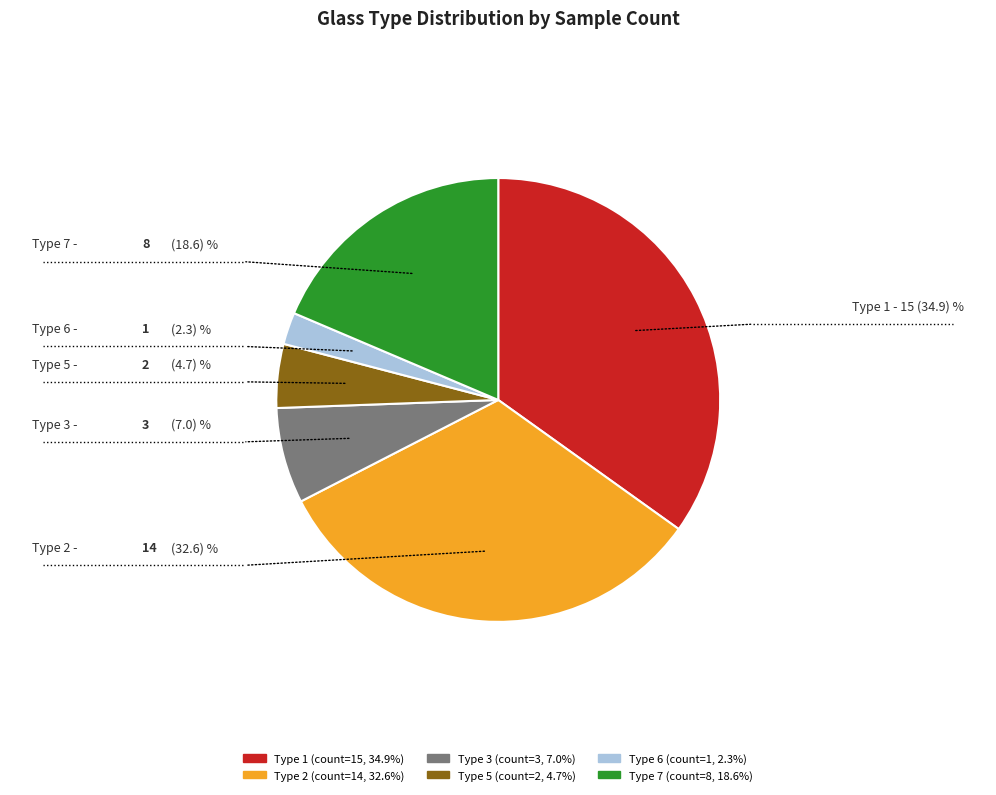

Which slice is the smallest?

Type 6